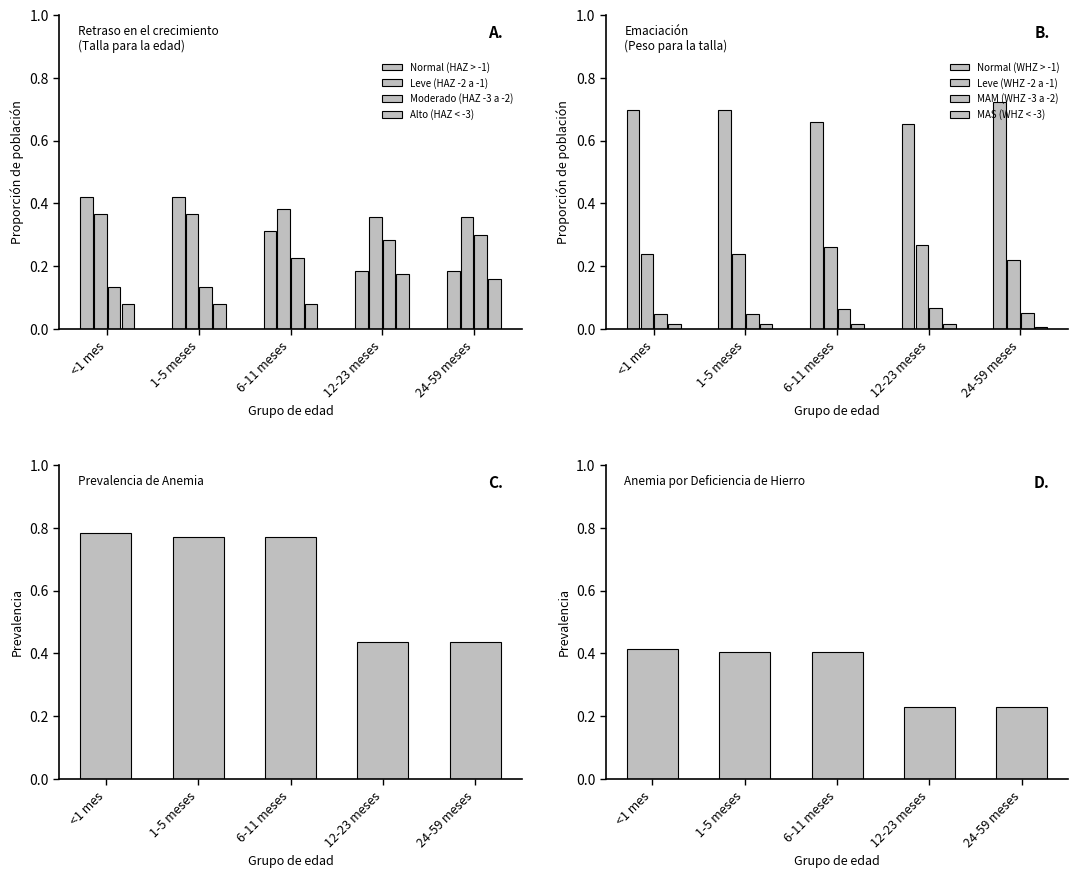

Where is Leve (HAZ -2 a -1) nearest to the value 0?

12-23 meses